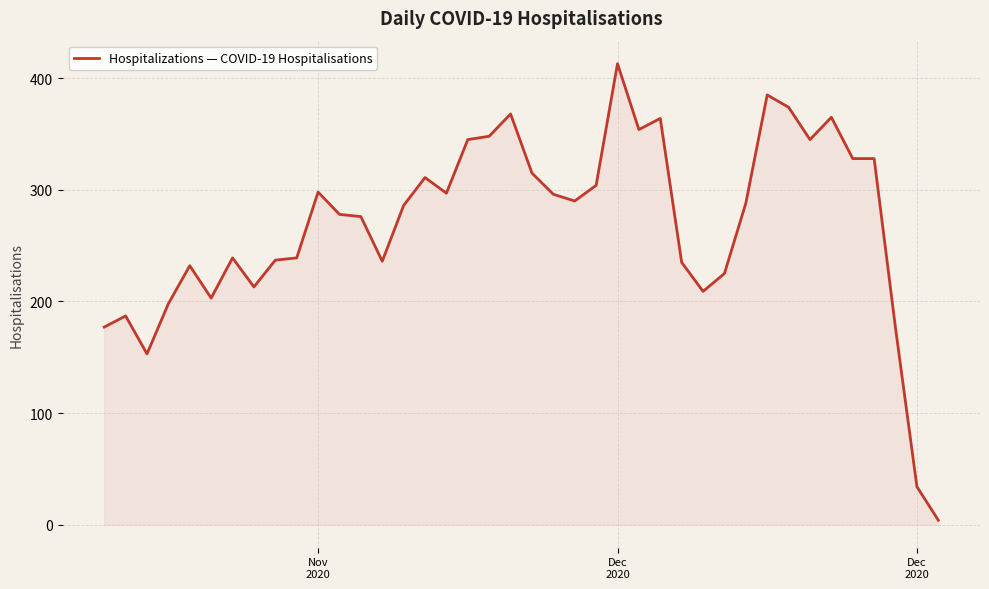

What is the difference between the maximum and minimum values?

409